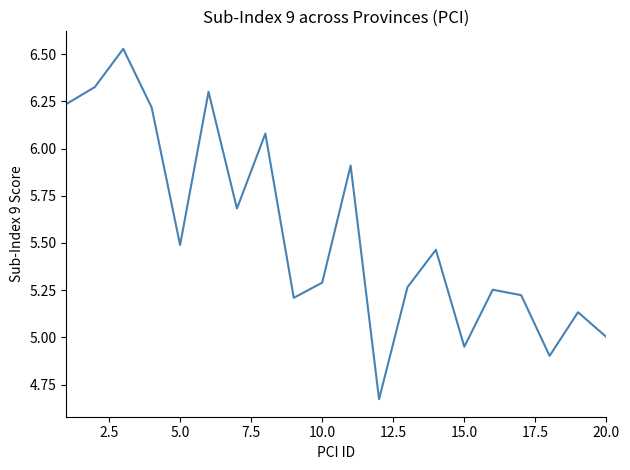

What is the difference between the maximum and minimum values?

1.9